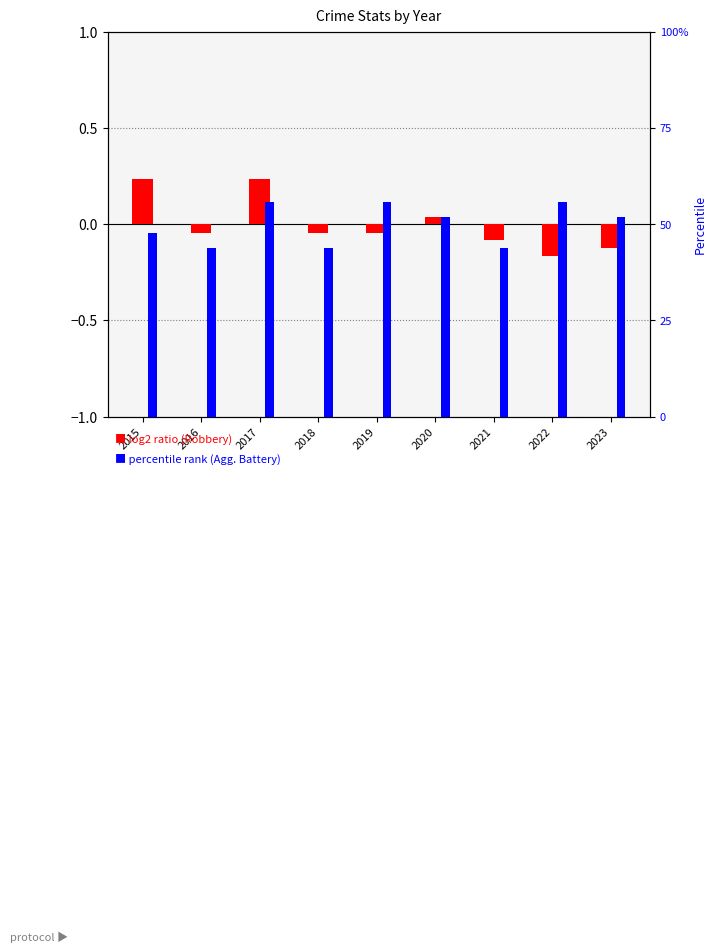

What is the difference between the Aggravated Battery (percentile) values at 2017 and 2016?

12.0